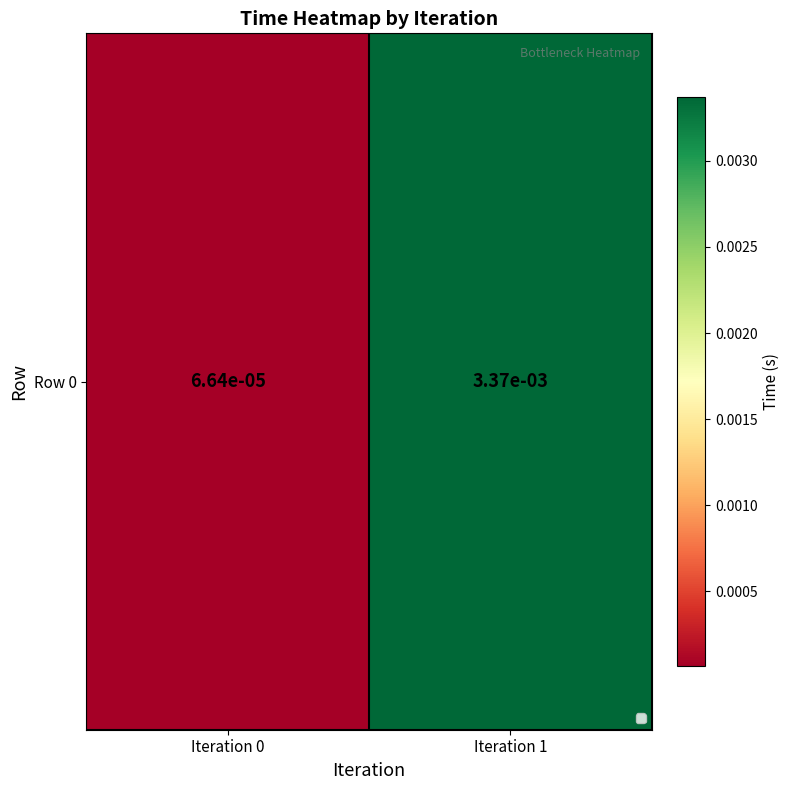

The value at Iteration 1 is 0.0. True or false?

False